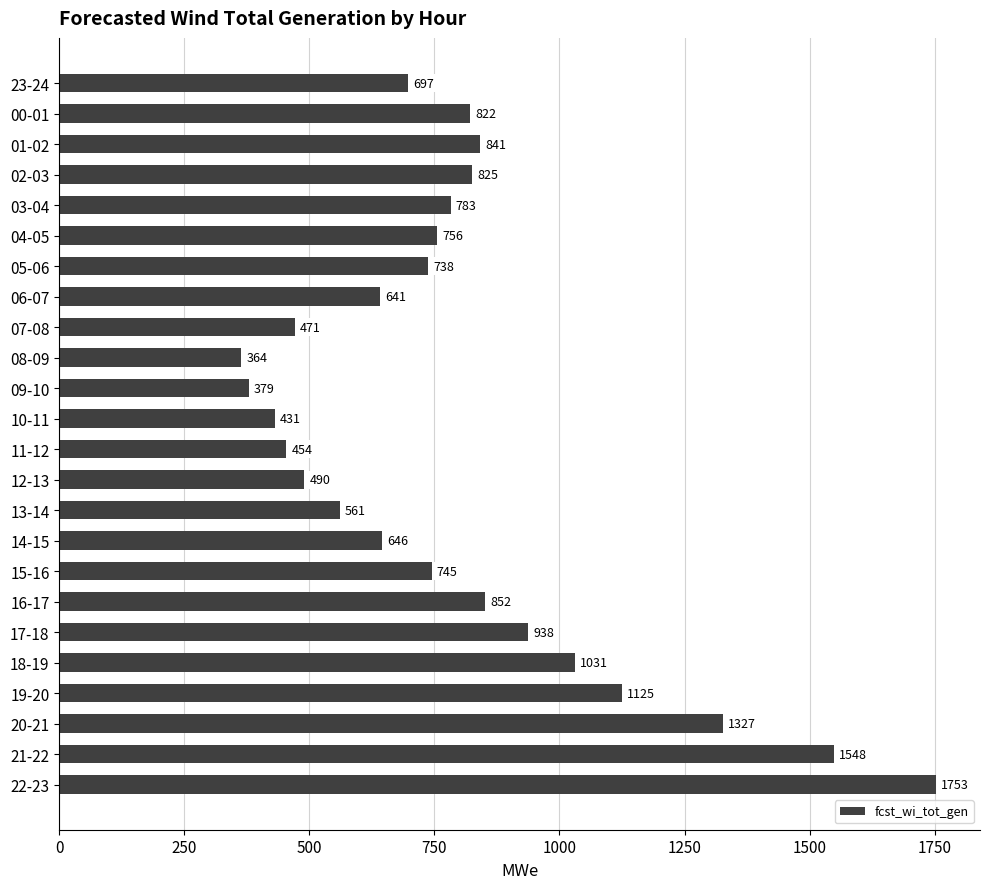

Reading top to bottom, what are all the values shown in this chart?

23-24=697	00-01=822	01-02=841	02-03=825	03-04=783	04-05=756	05-06=738	06-07=641	07-08=471	08-09=364	09-10=379	10-11=431	11-12=454	12-13=490	13-14=561	14-15=646	15-16=745	16-17=852	17-18=938	18-19=1031	19-20=1125	20-21=1327	21-22=1548	22-23=1753